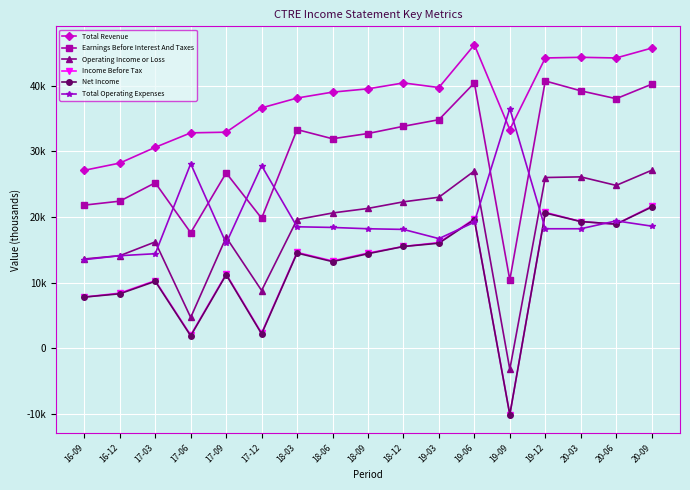

How many values in the Net Income series are below 14400?

8